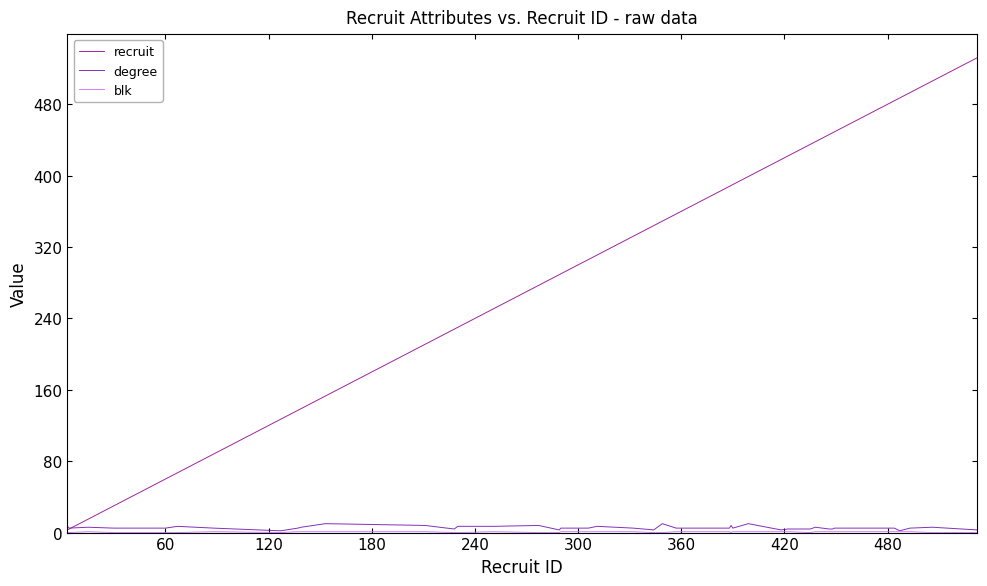

Which series has the widest spread of values?

recruit